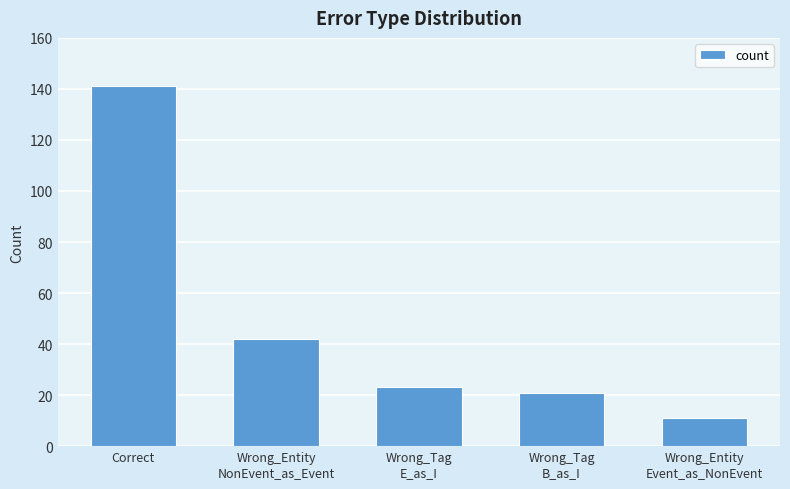

True or false: the data shows 11 at Wrong_Entity
Event_as_NonEvent.

True